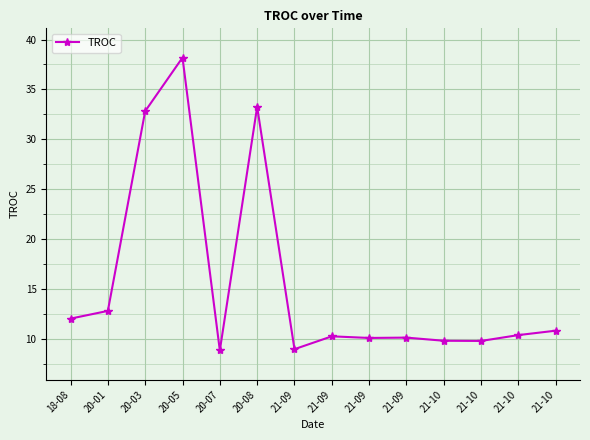

What is the label of the 6th point from the left?

20-08